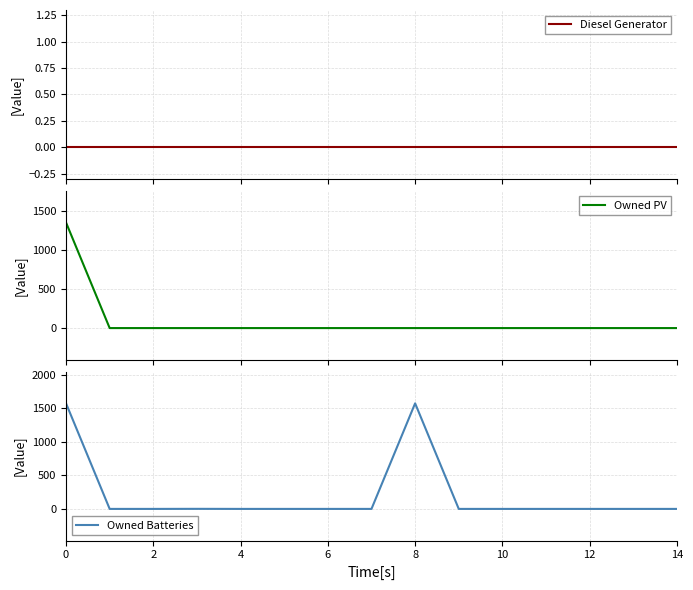

Does the chart have visible grid lines?

Yes